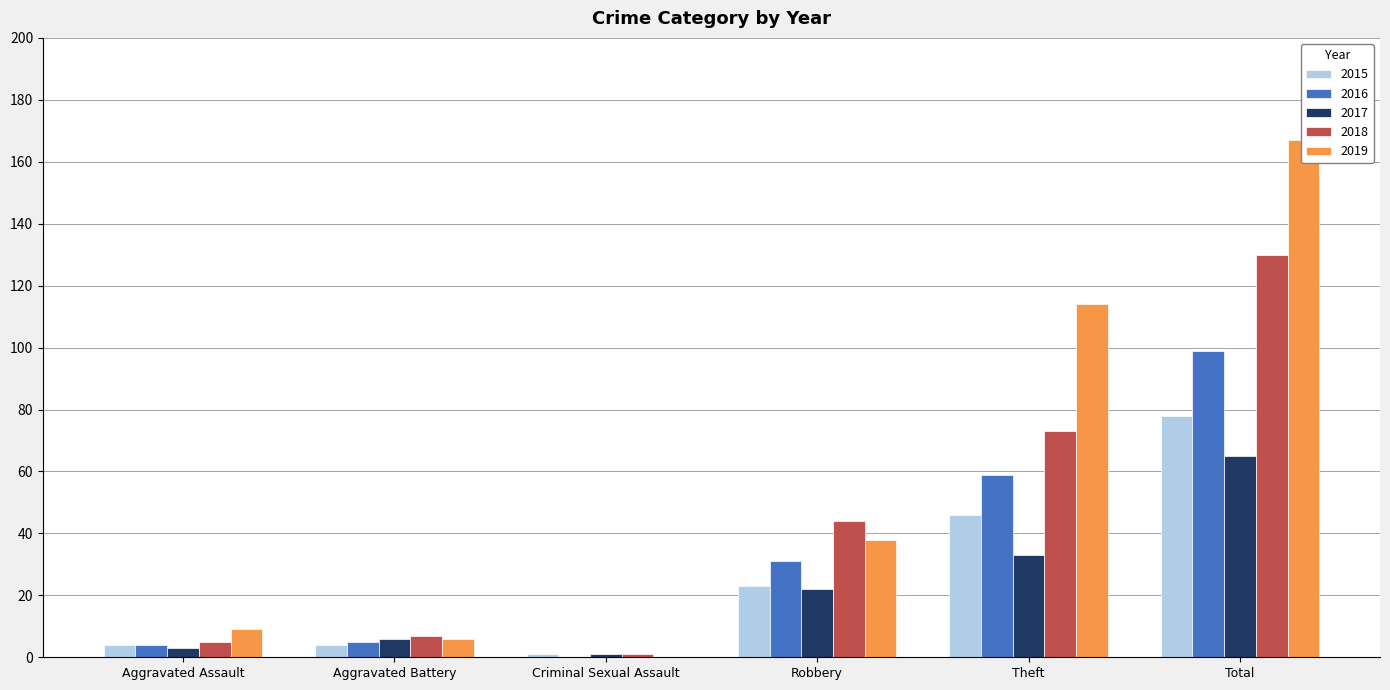

What is the difference between the highest and lowest values at Criminal Sexual Assault?

1